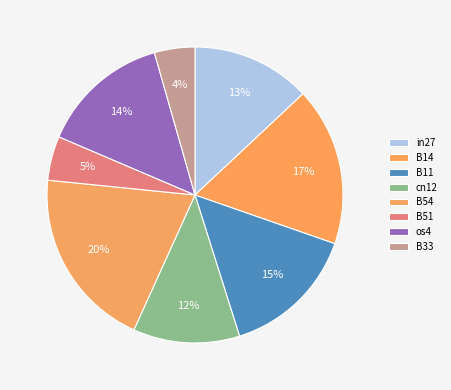

Is there a majority slice in this chart?

No